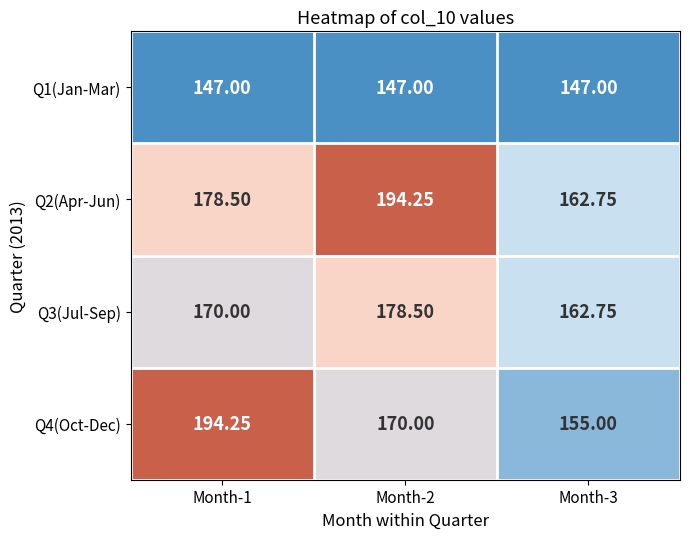

Is the value of Q4(Oct-Dec) at Month-1 greater than the value of Q3(Jul-Sep) at Month-2?

Yes